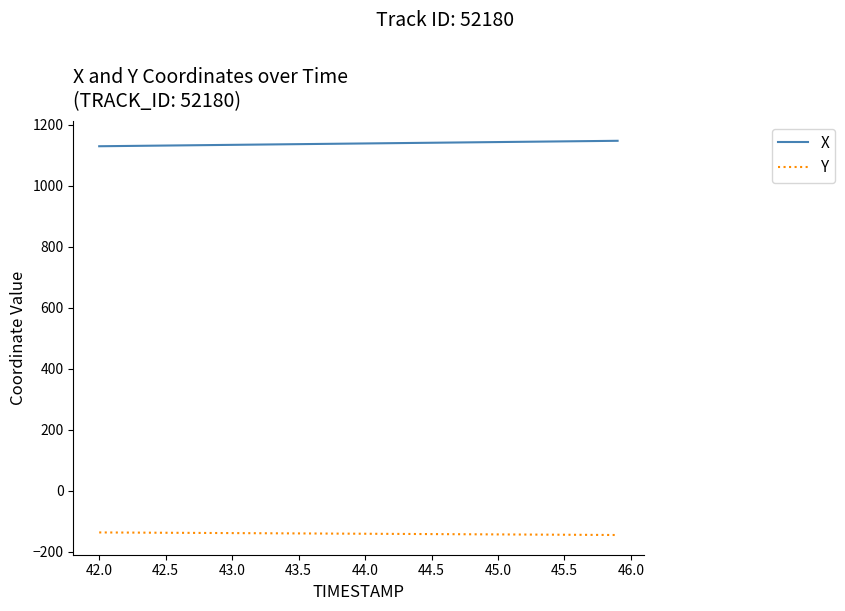

Rank the series by their average value, from highest to lowest.

X, Y